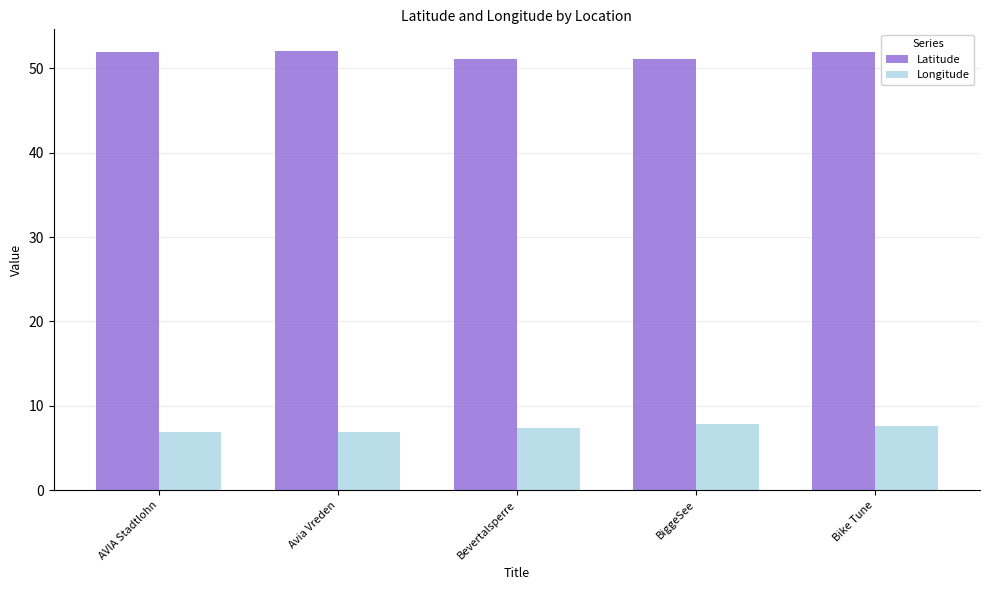

At AVIA Stadtlohn, list the series in order from smallest to largest.

Longitude, Latitude